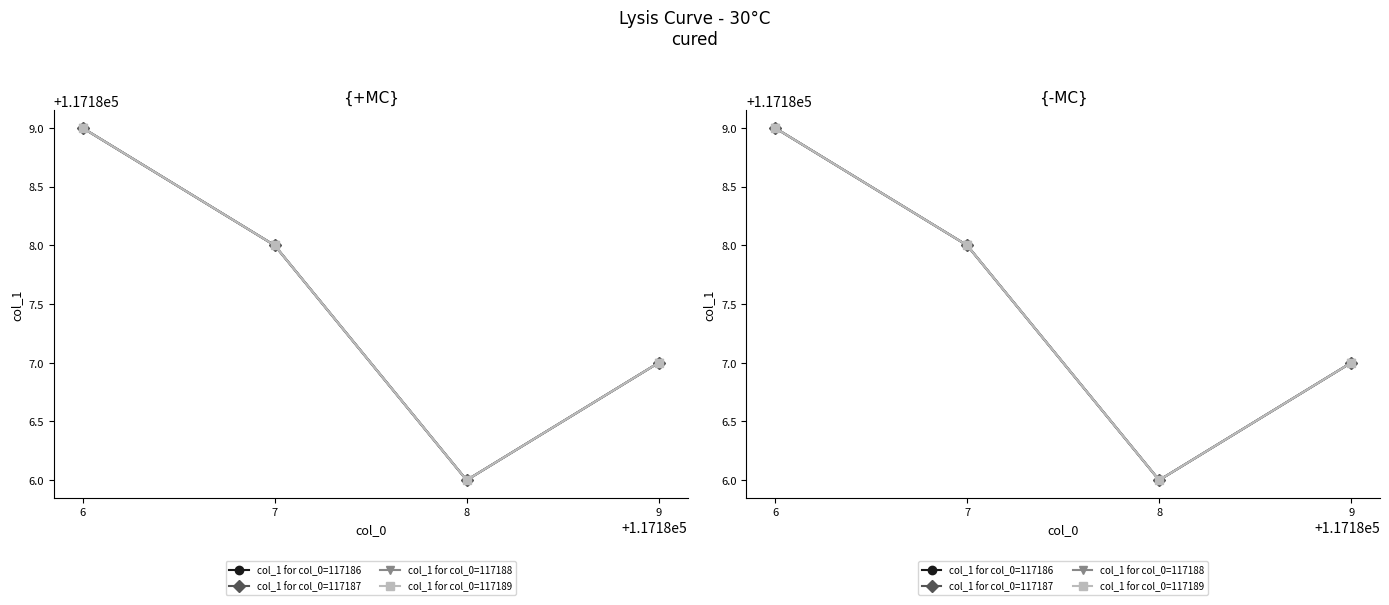

Where is the first local minimum for col_1 for col_0=117188?

8